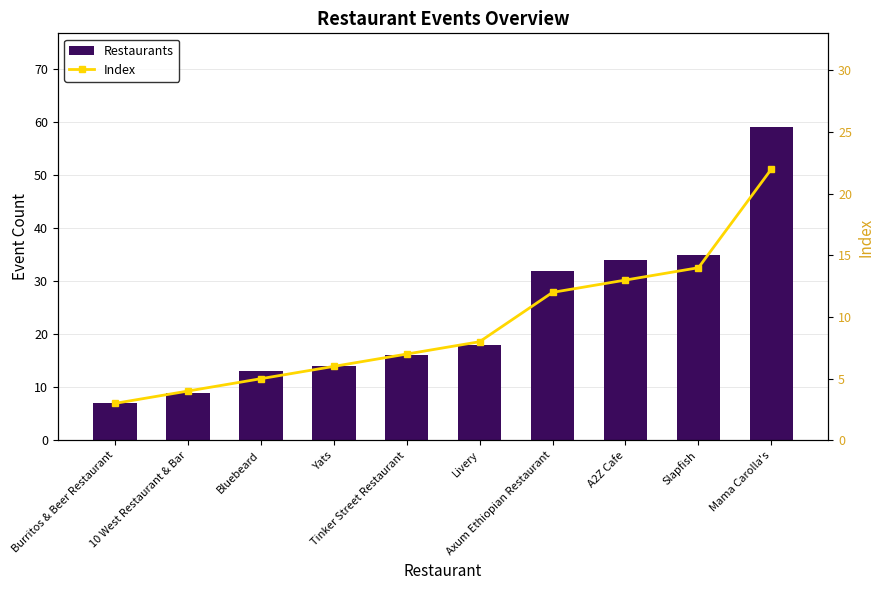

What is the total value across all series at Burritos & Beer Restaurant?

10